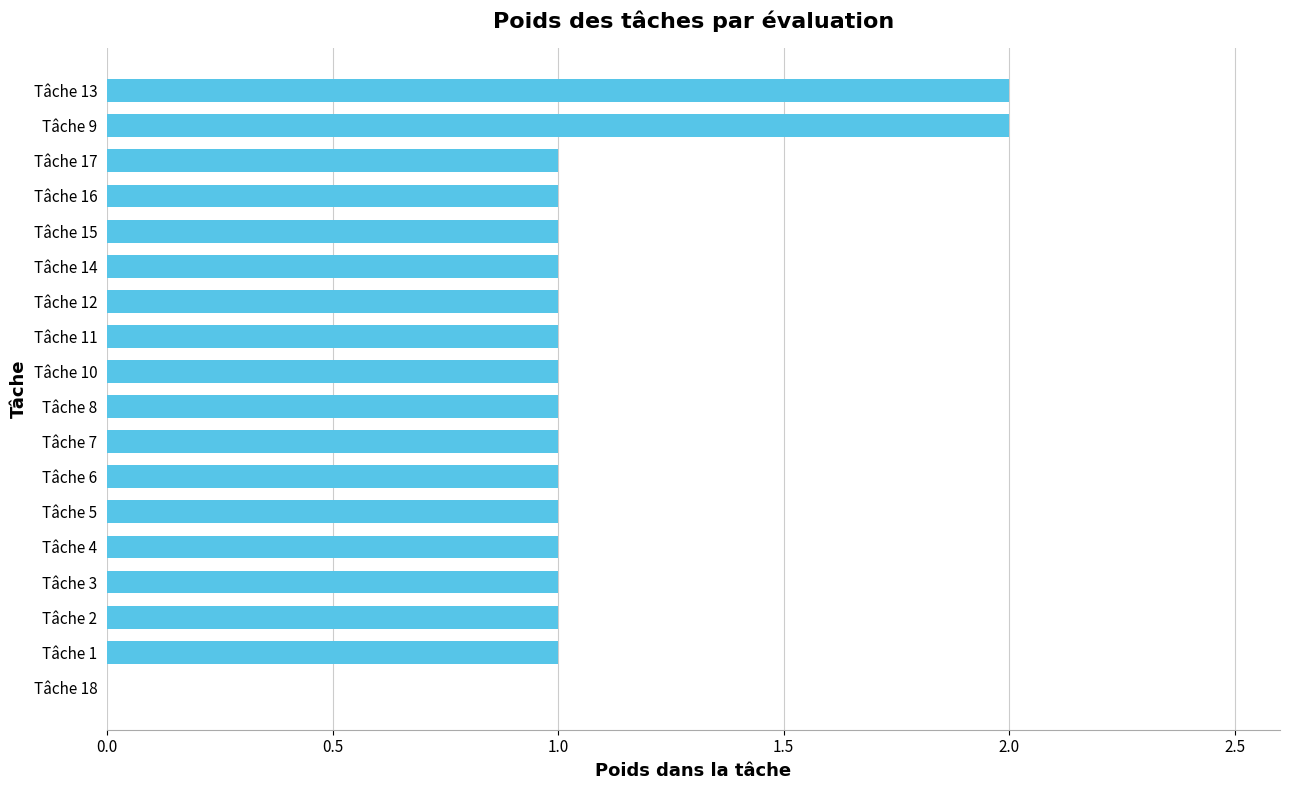

What is the sum of all values?

19